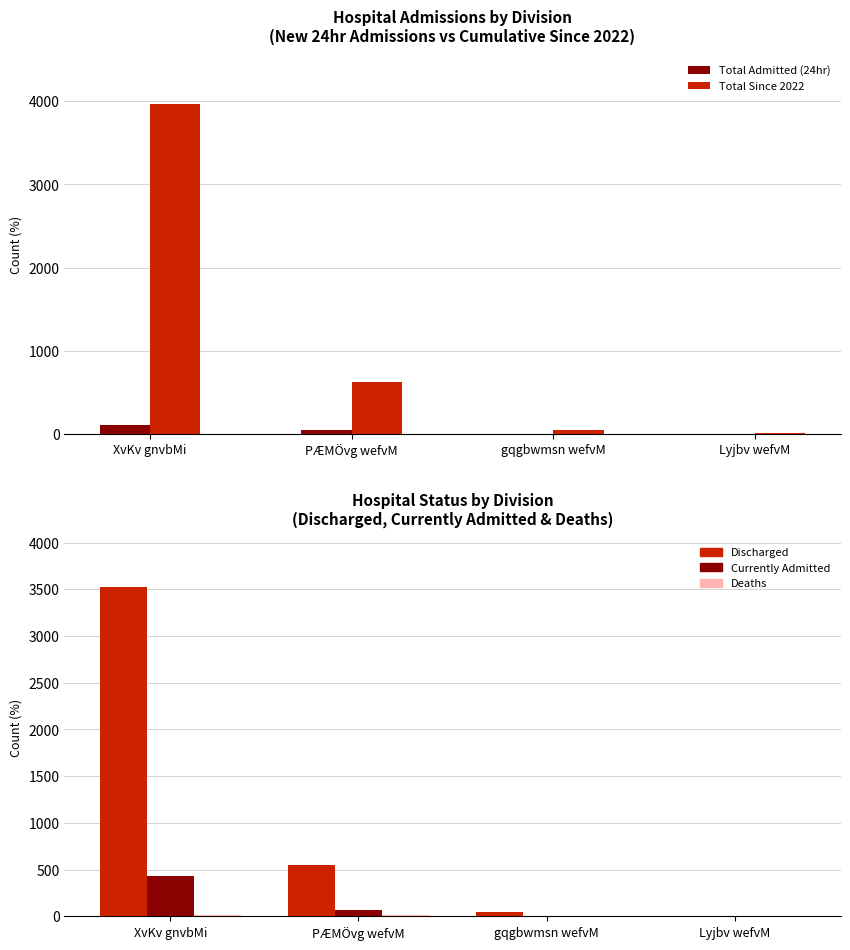

How many positive values does the Currently Admitted series have?

3